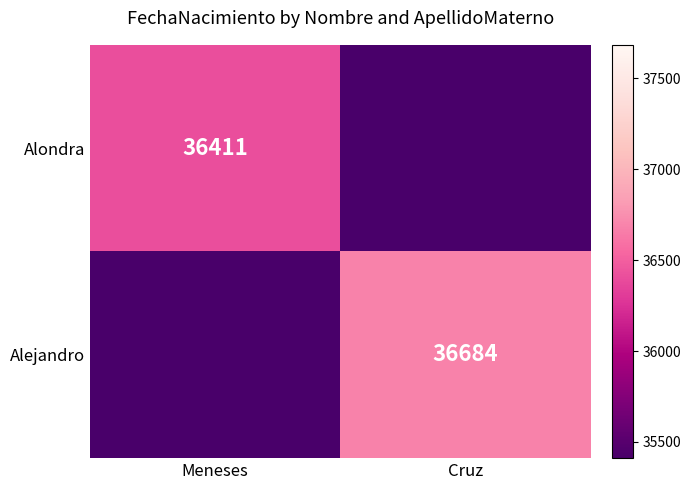

Is it true that Alondra equals 36411 at Meneses?

True